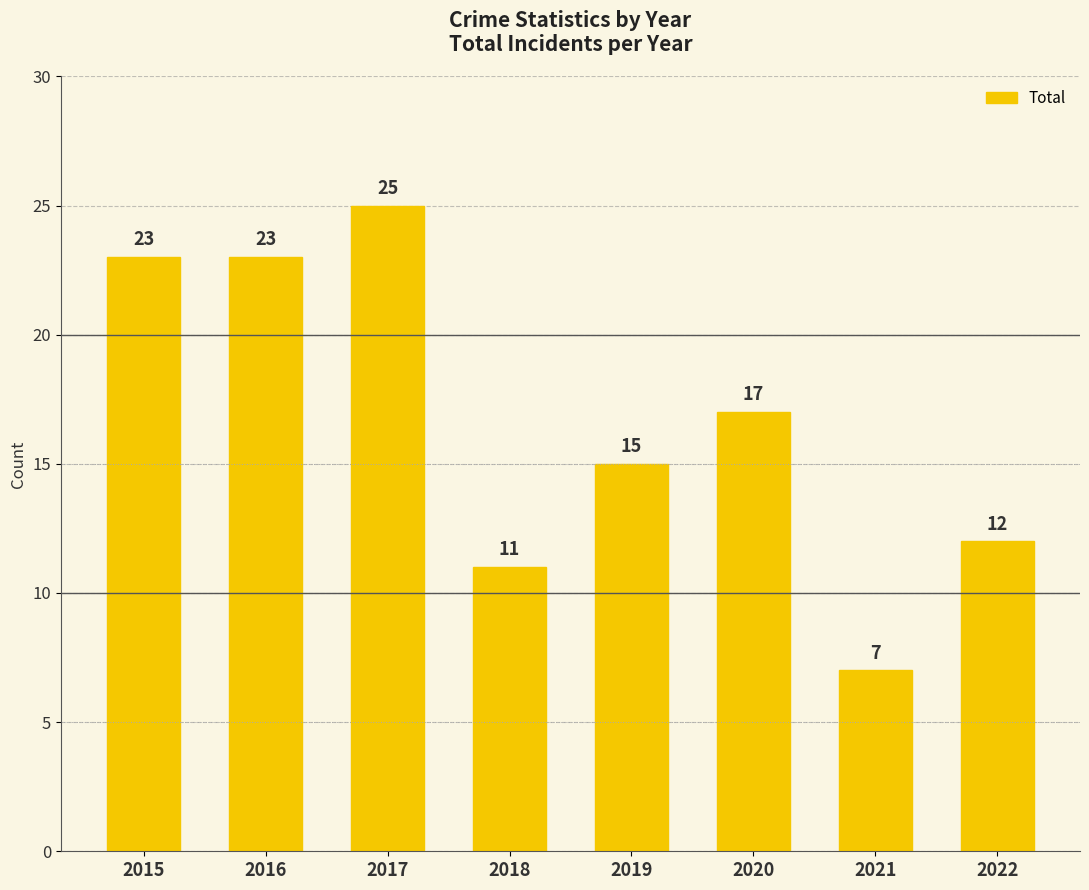

What is the sum of all values?

133